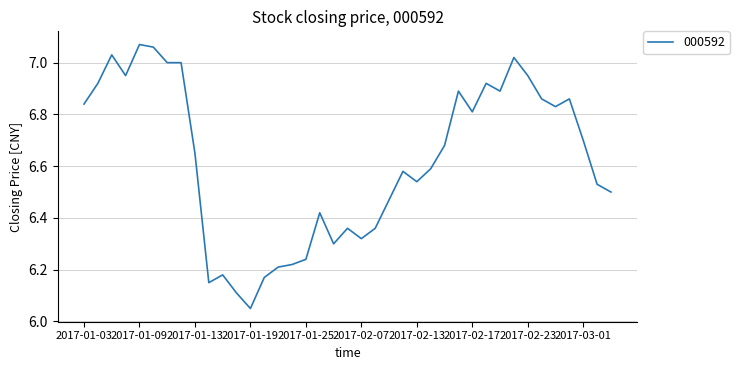

What is the difference between the maximum and minimum values?

1.0